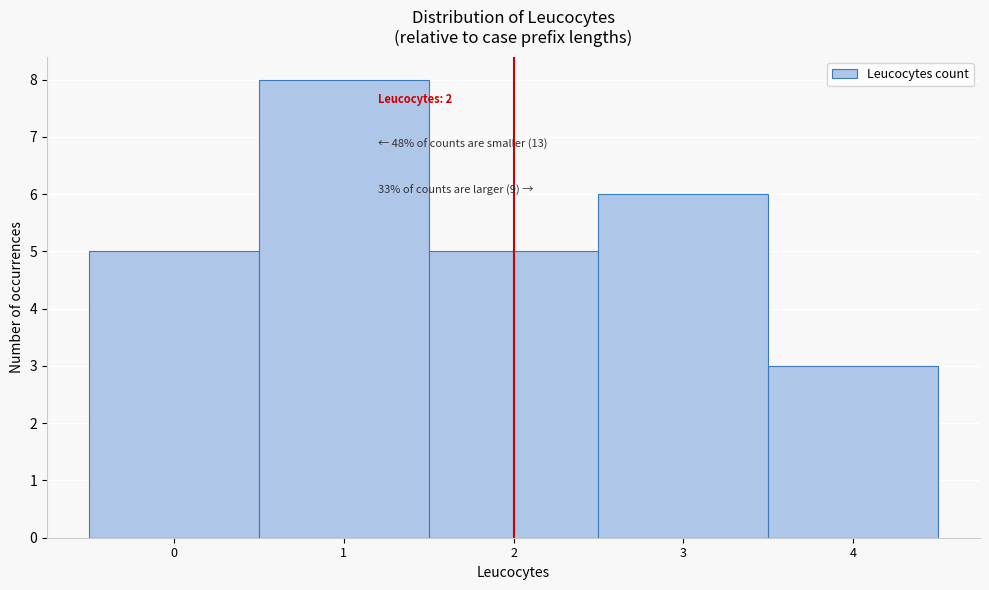

Which range on the x-axis has the tallest bar?

0.5 to 1.5